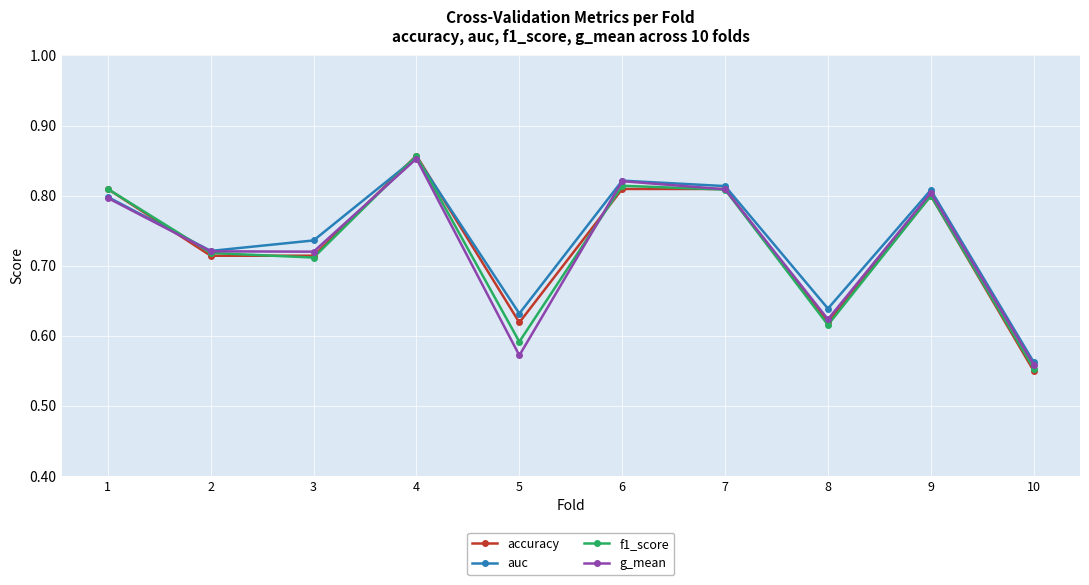

What are all the series names shown in the legend?

accuracy, auc, f1_score, g_mean